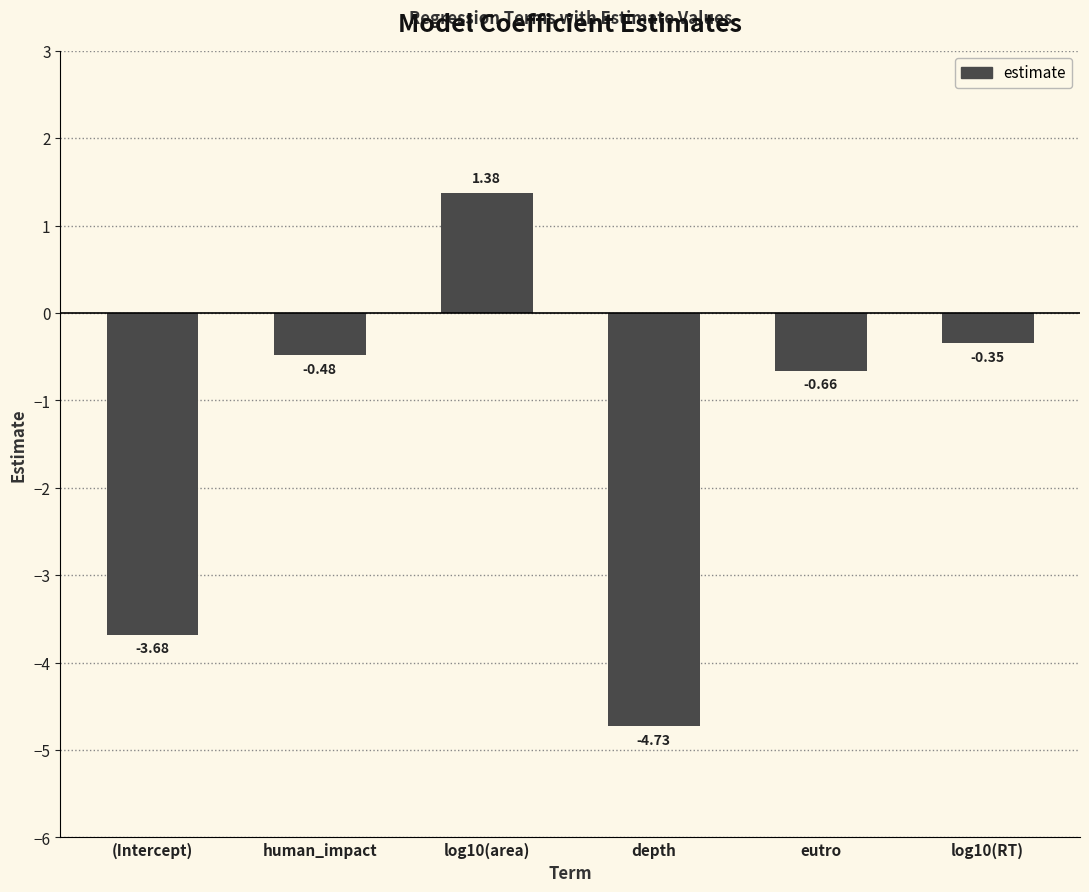

Does the chart contain any negative values?

Yes